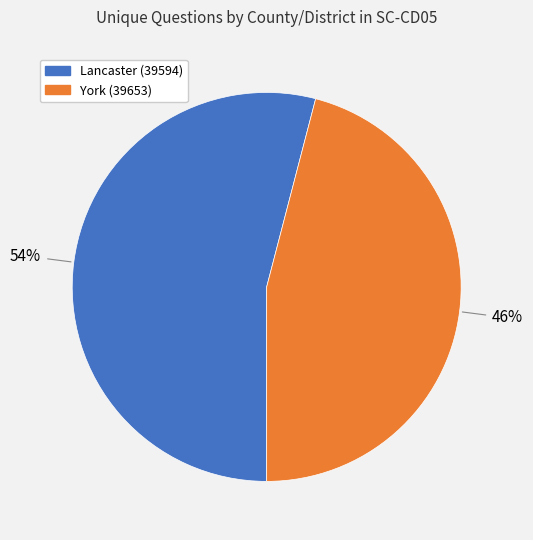

What is the smallest slice in the pie chart?

York (39653)